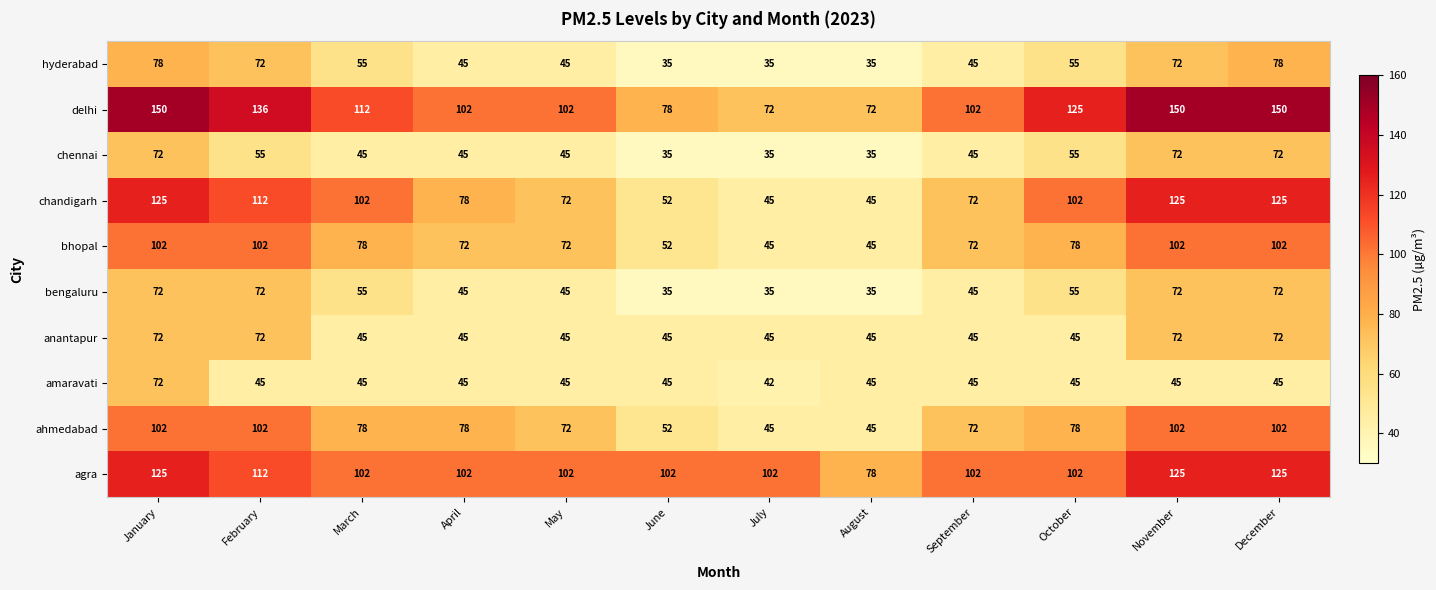

Which series changed the most between May and July?

delhi